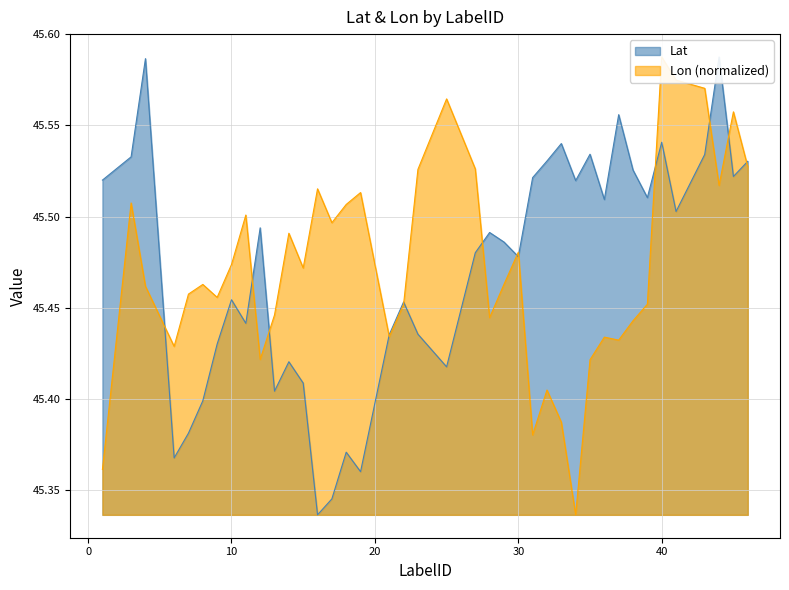

Between 7 and 34, which is larger?

34